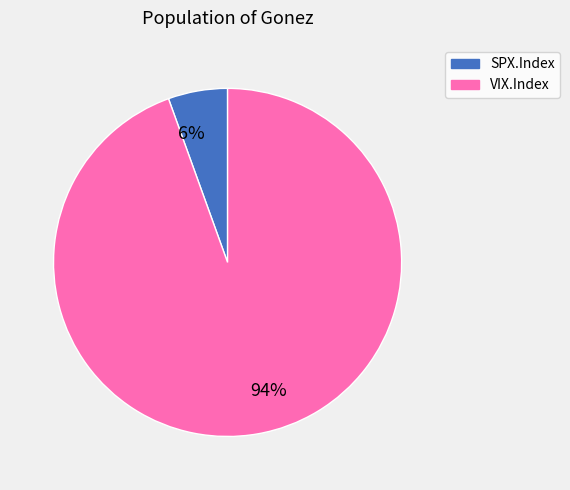

Is it true that 6% is 6% of the pie?

True